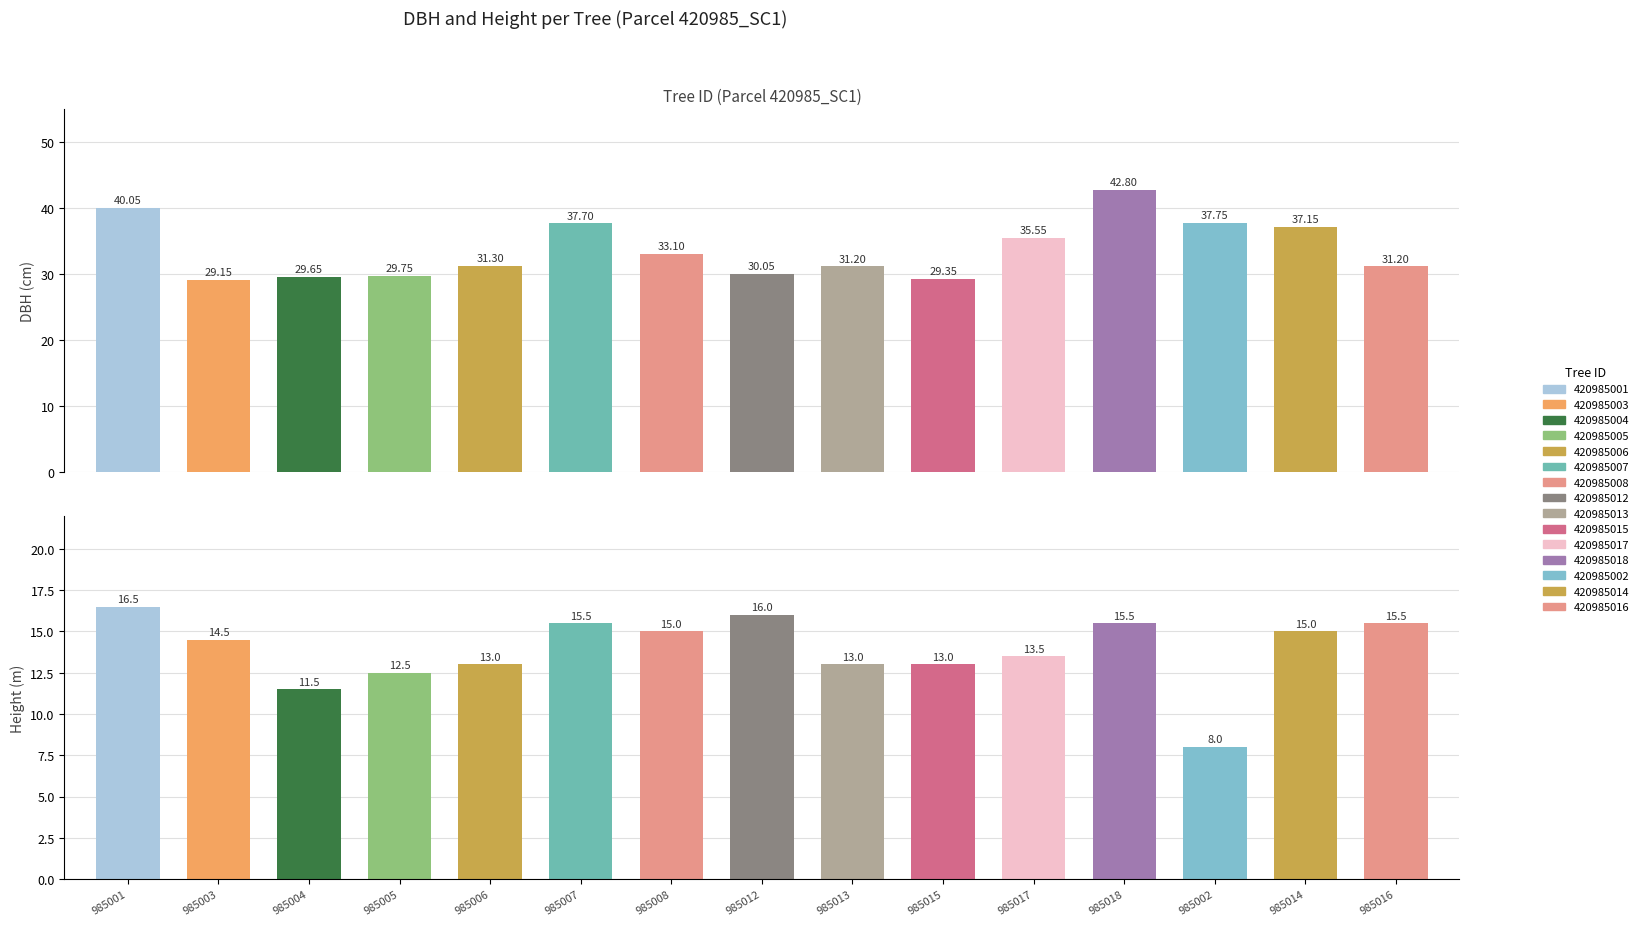

At how many categories does at least one series exceed 27?

15